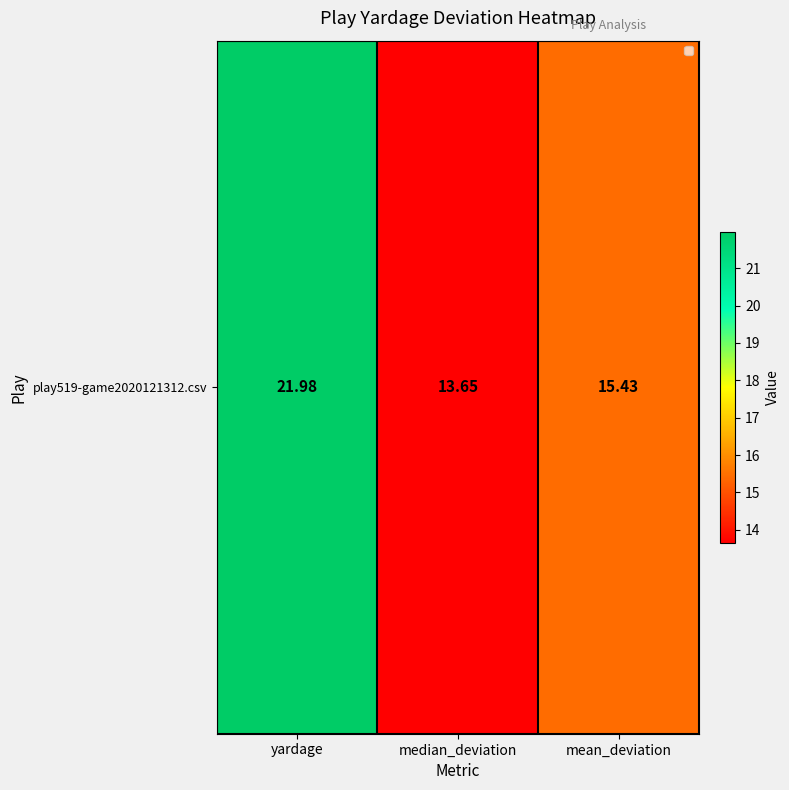

What is the maximum value shown in the chart?

22.0